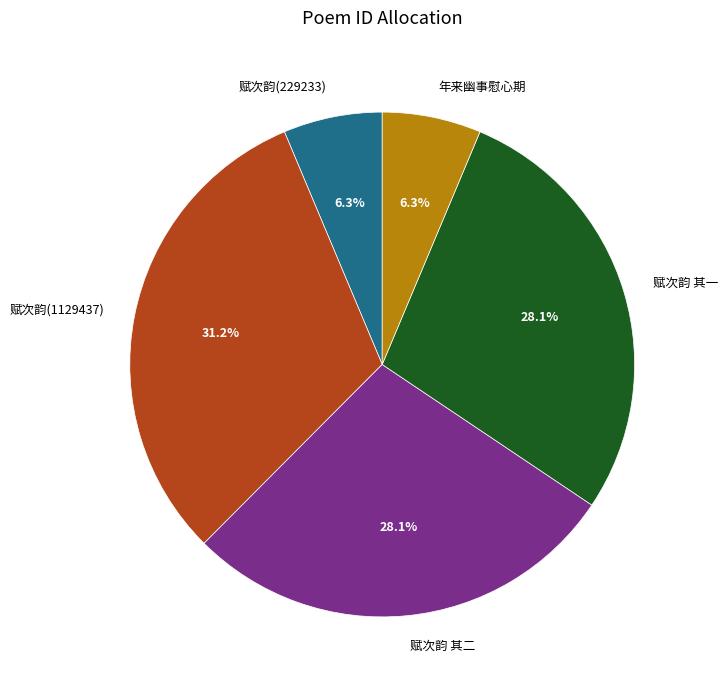

Which category has the biggest portion of the pie?

赋次韵(1129437)